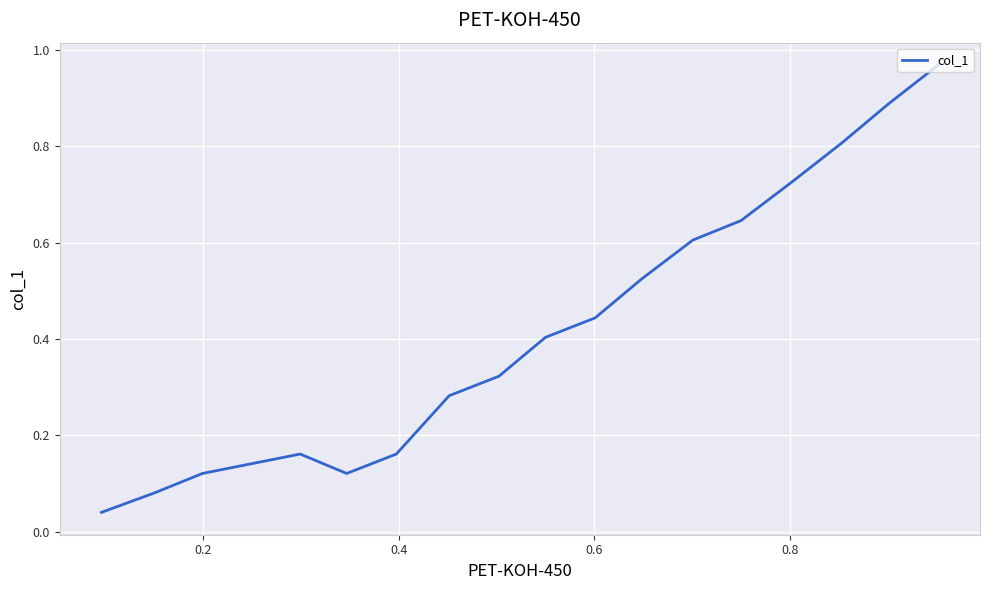

Is it true that the value at 14 is 0.2?

False